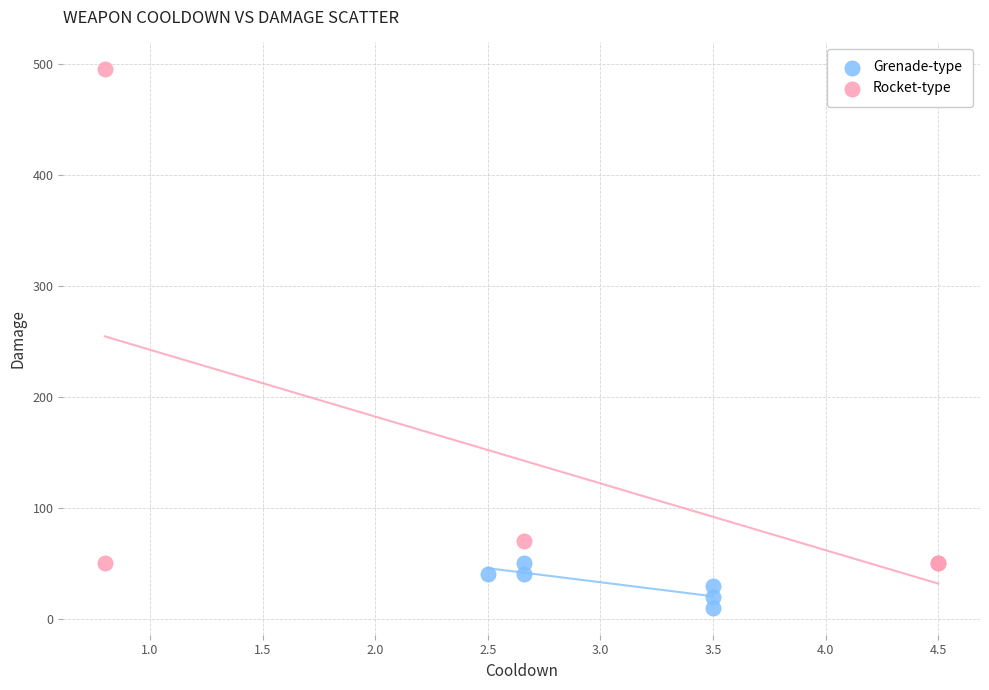

What are all the series names shown in the legend?

Grenade-type, Rocket-type